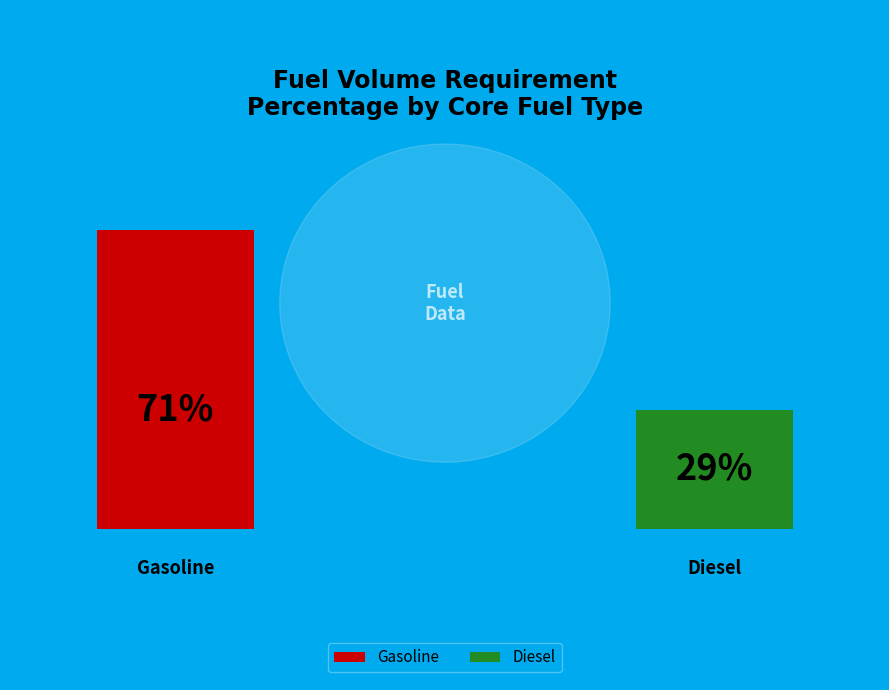

What is the largest slice in the pie chart?

Gasoline